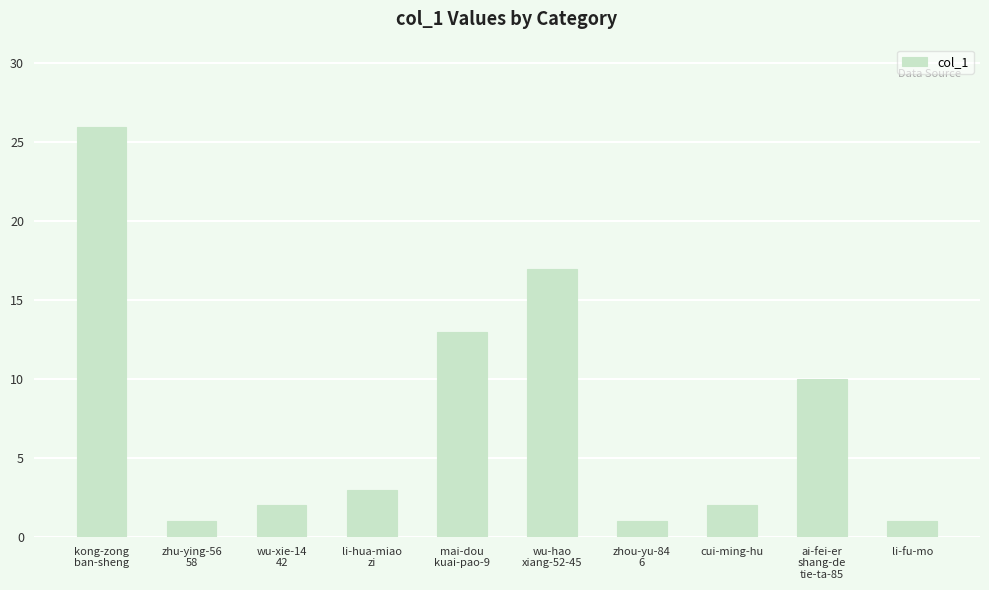

What is the value of the 2nd bar from the left?

1